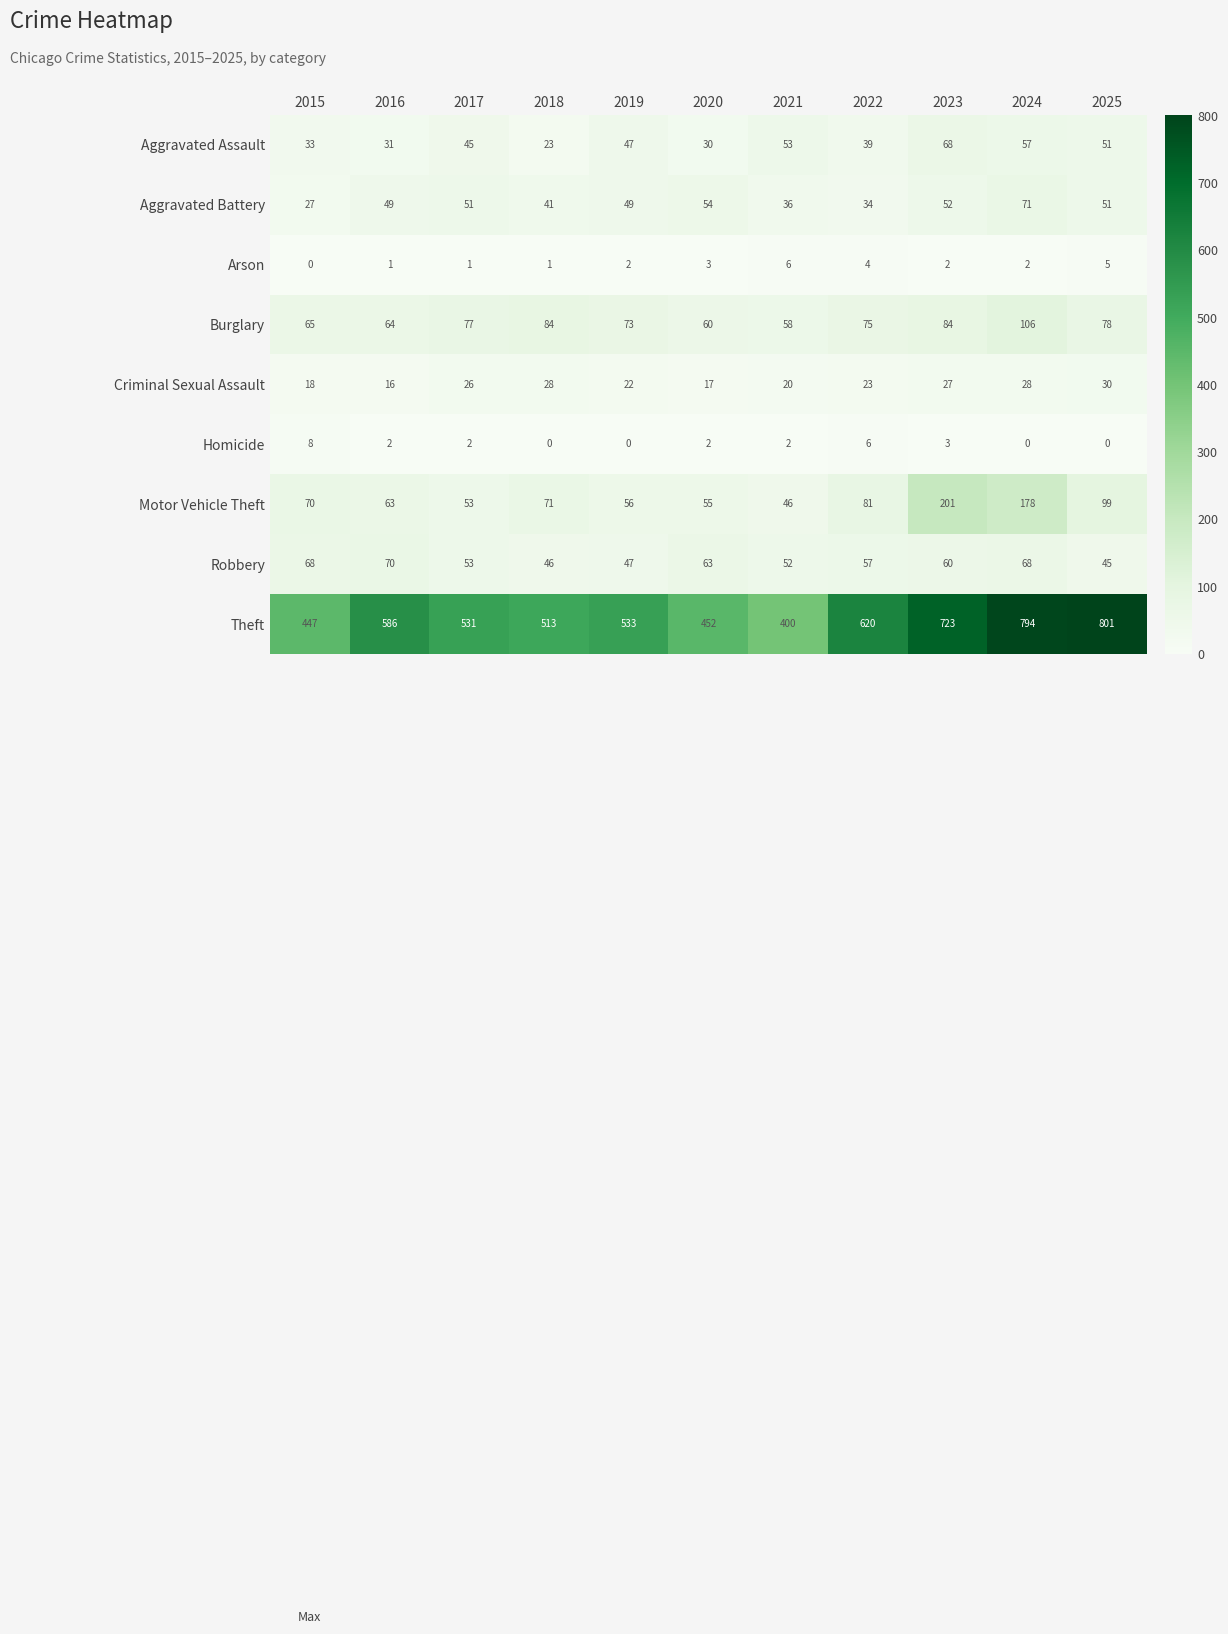

Which category has the highest value in the Criminal Sexual Assault series?

2025